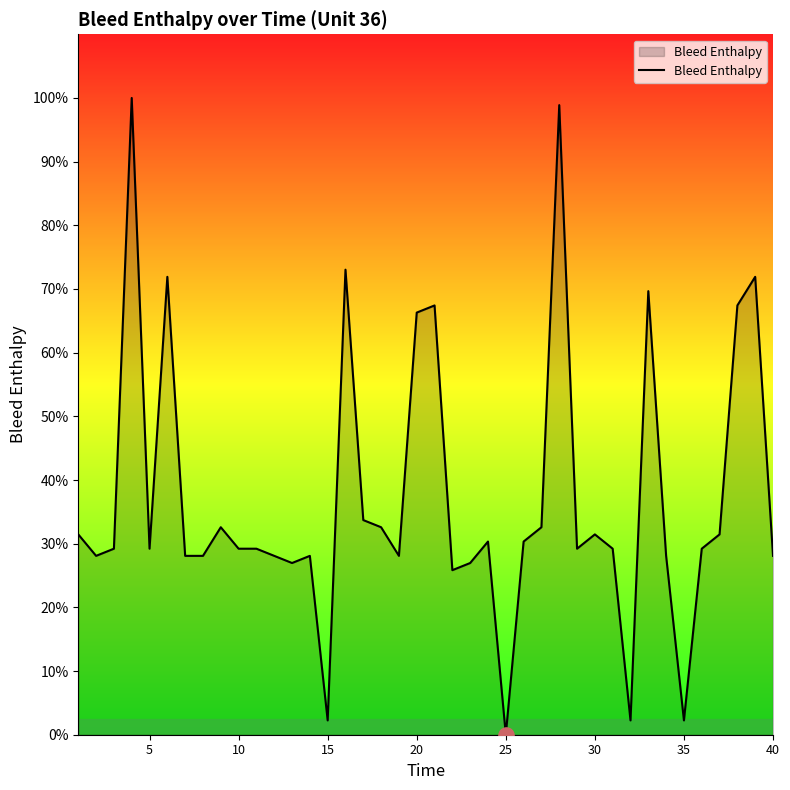

What is the greatest value displayed?

100.0